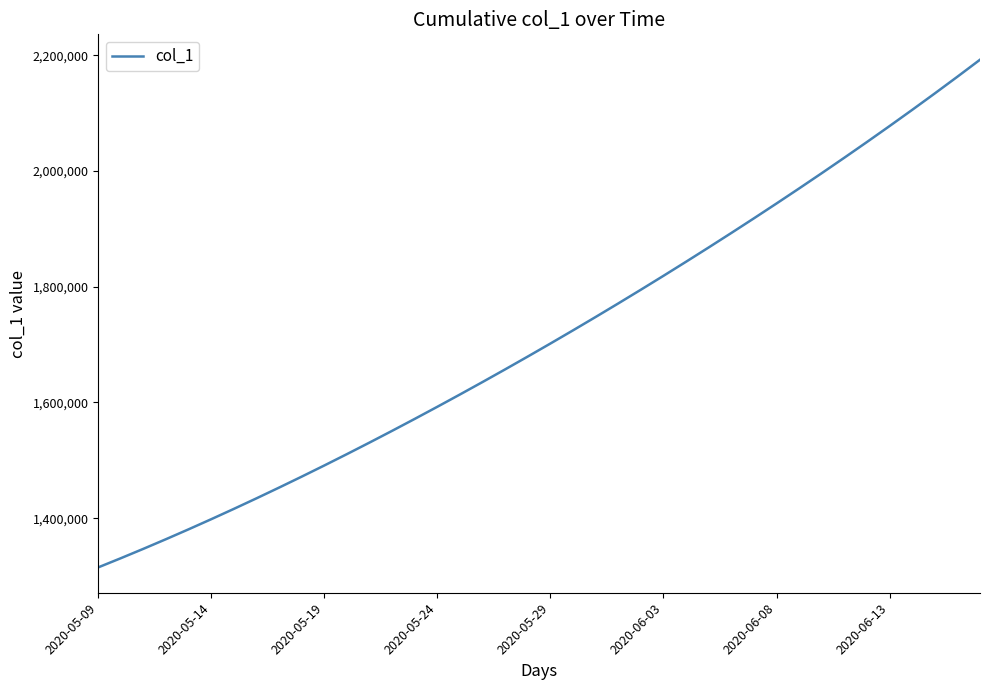

Count the number of values greater than 1701853.

20